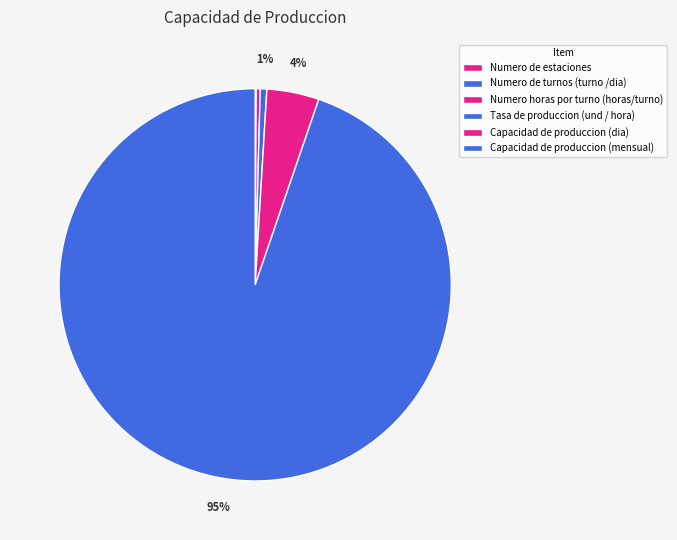

To the nearest percent, what is the difference between the Capacidad de produccion (dia) and Numero de turnos (turno /dia) slice percentages?

4%